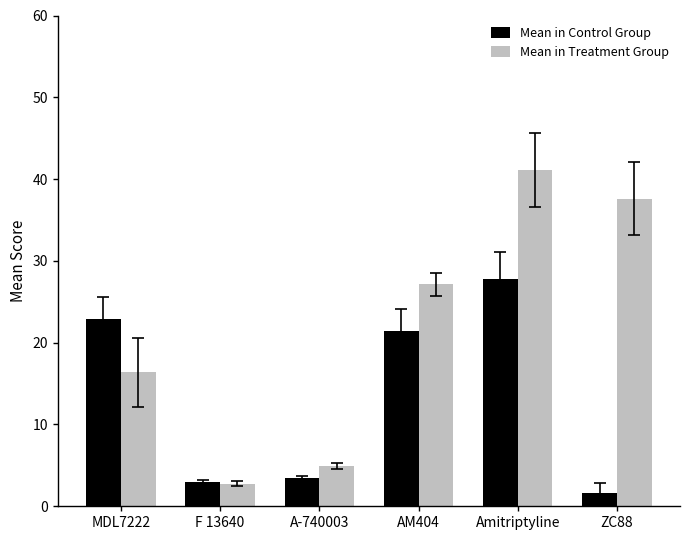

Between MDL7222 and F 13640, which series saw the biggest shift?

Mean in Control Group